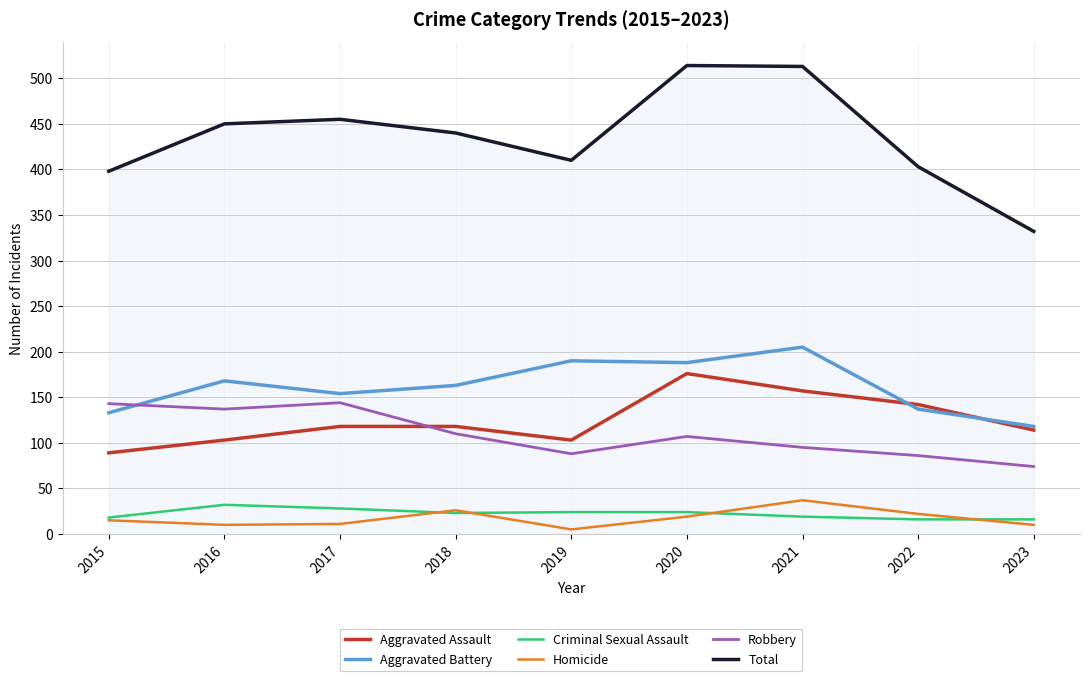

Where is the first local maximum for Homicide?

2018